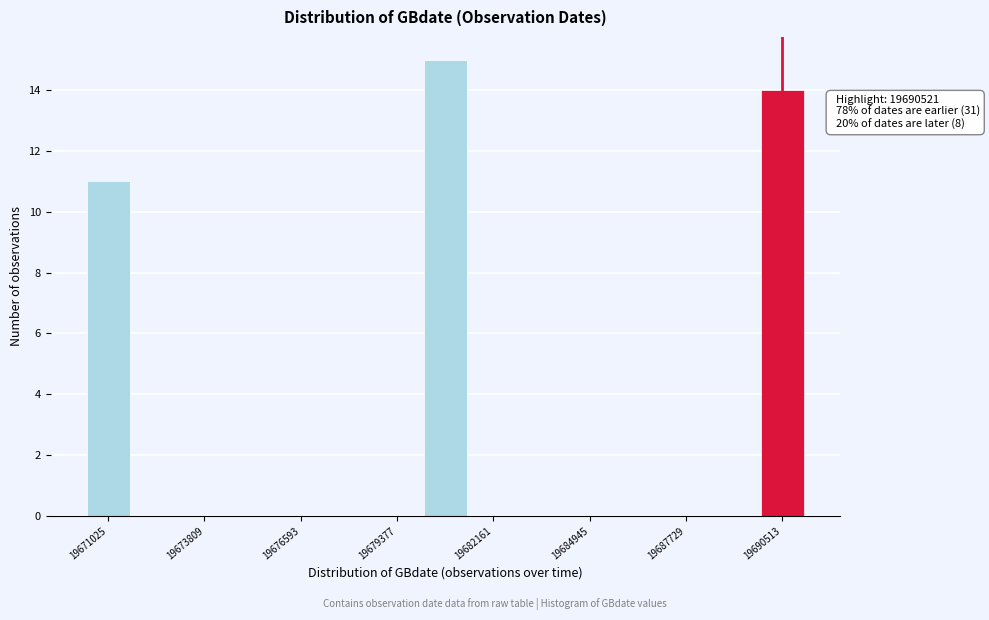

Read against the x-axis, roughly where is the centre of the tallest bar?

19681000